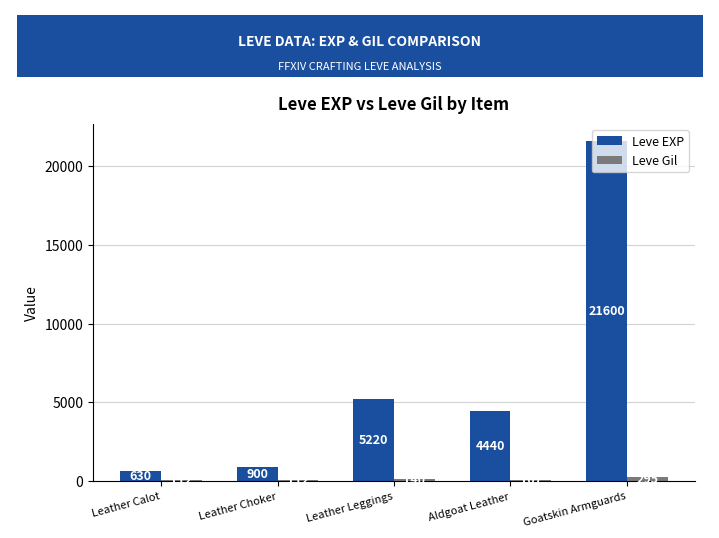

List the series in order of their overall mean, lowest first.

Leve Gil, Leve EXP